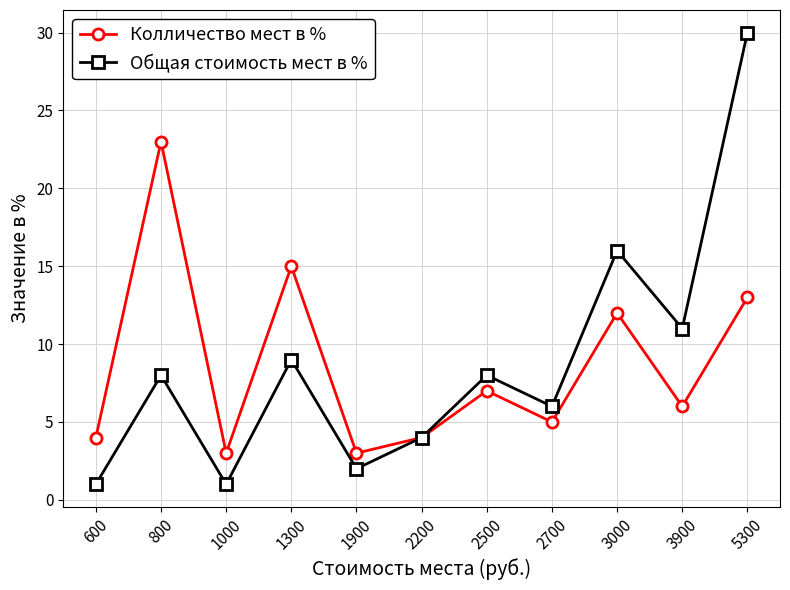

How many lines are shown in the chart?

2